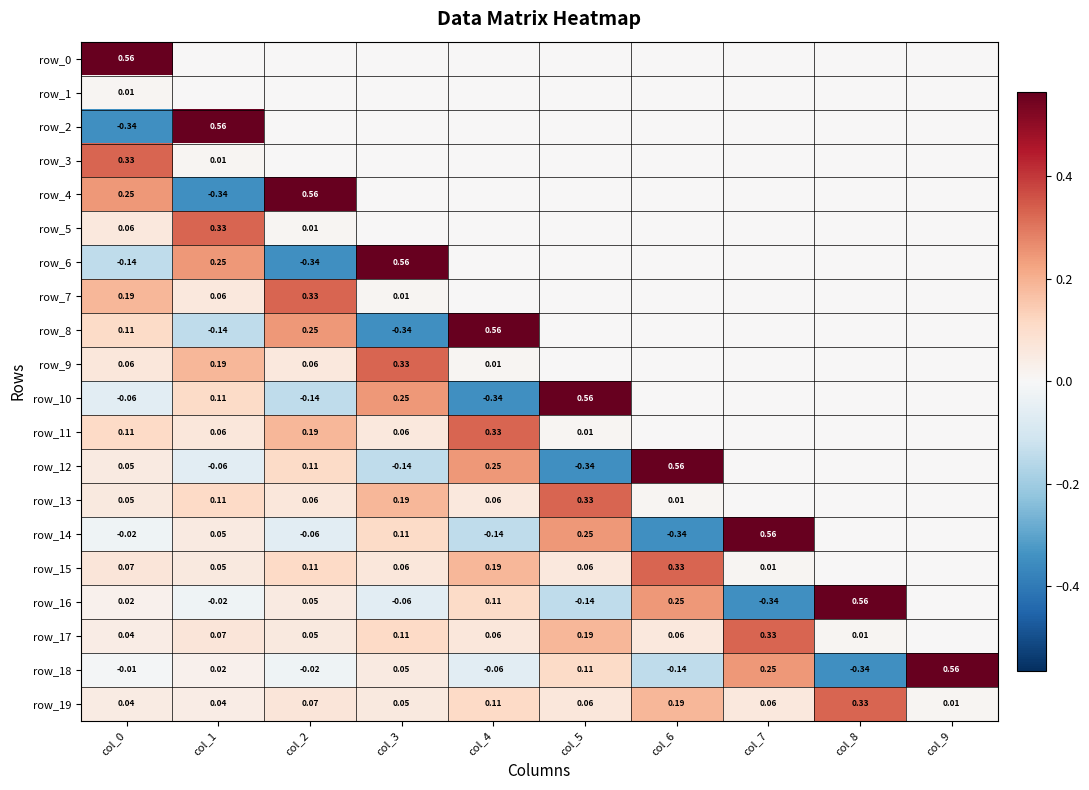

What is the sum of all row_13 values?

0.8